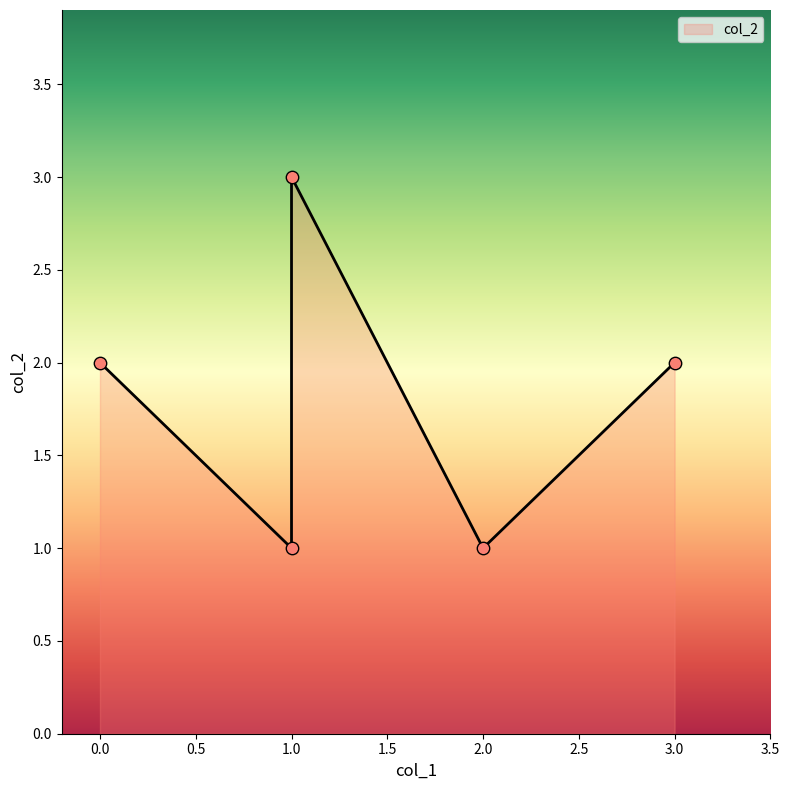

Which has a higher value, 1 or 2?

1